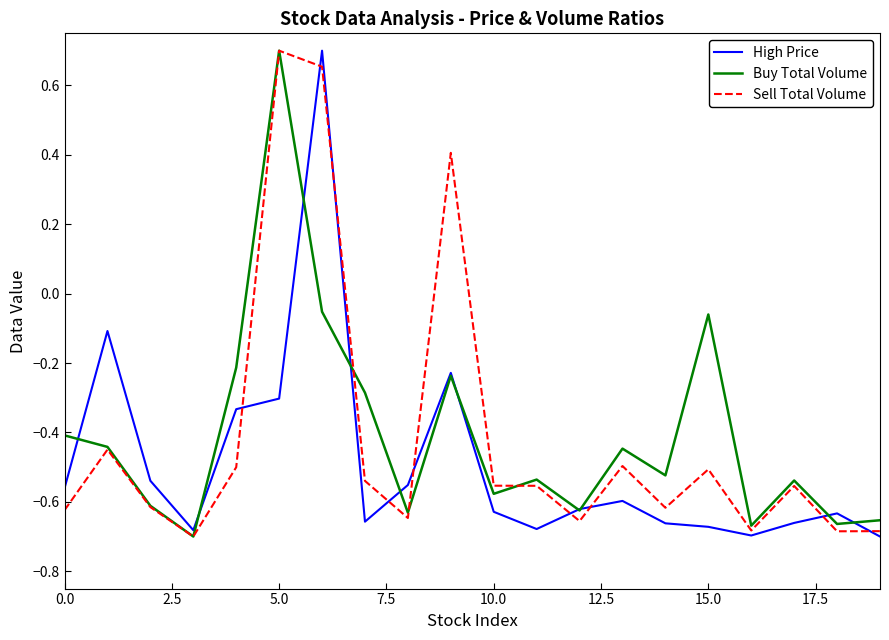

What is the difference between the second highest and minimum values in the Sell Total Volume series?

1.4